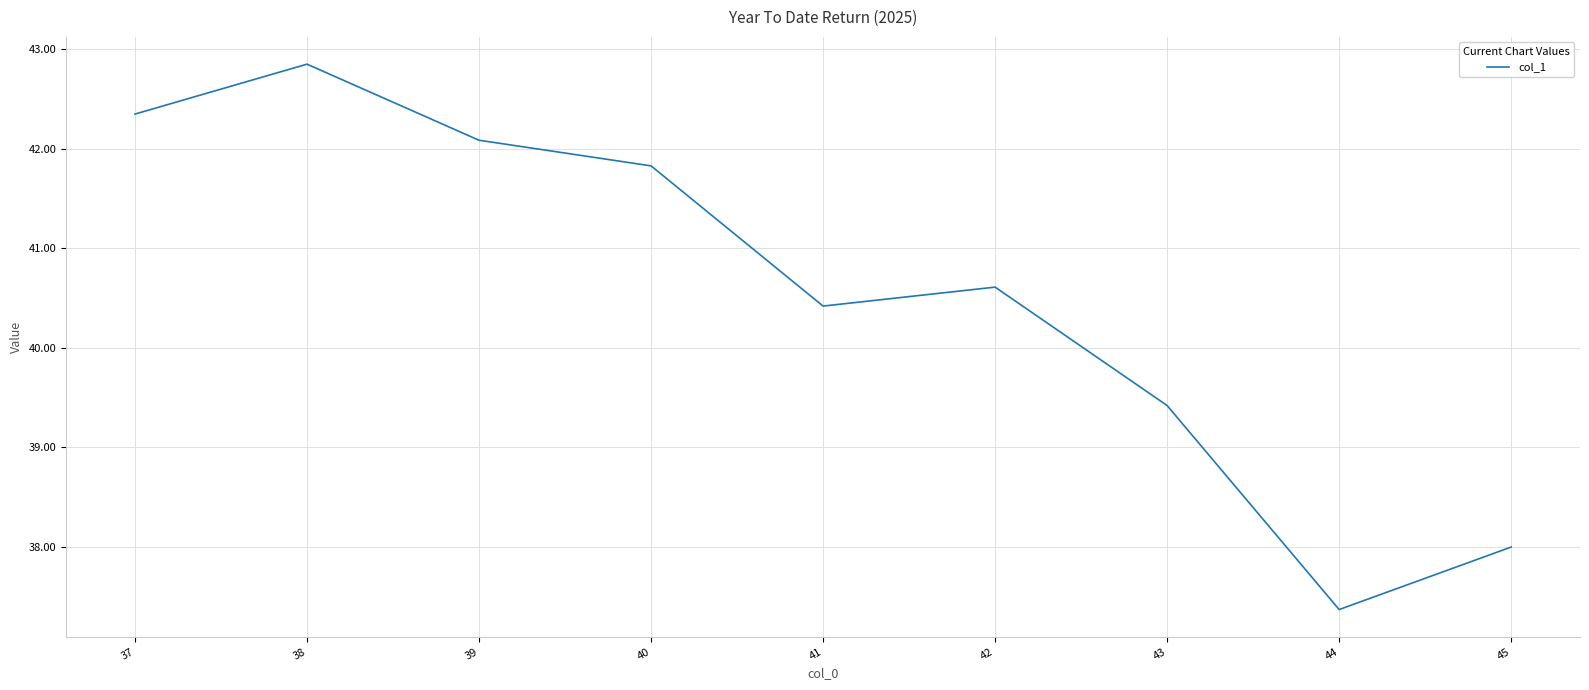

List the labels in order of value, smallest first.

44, 45, 43, 41, 42, 40, 39, 37, 38